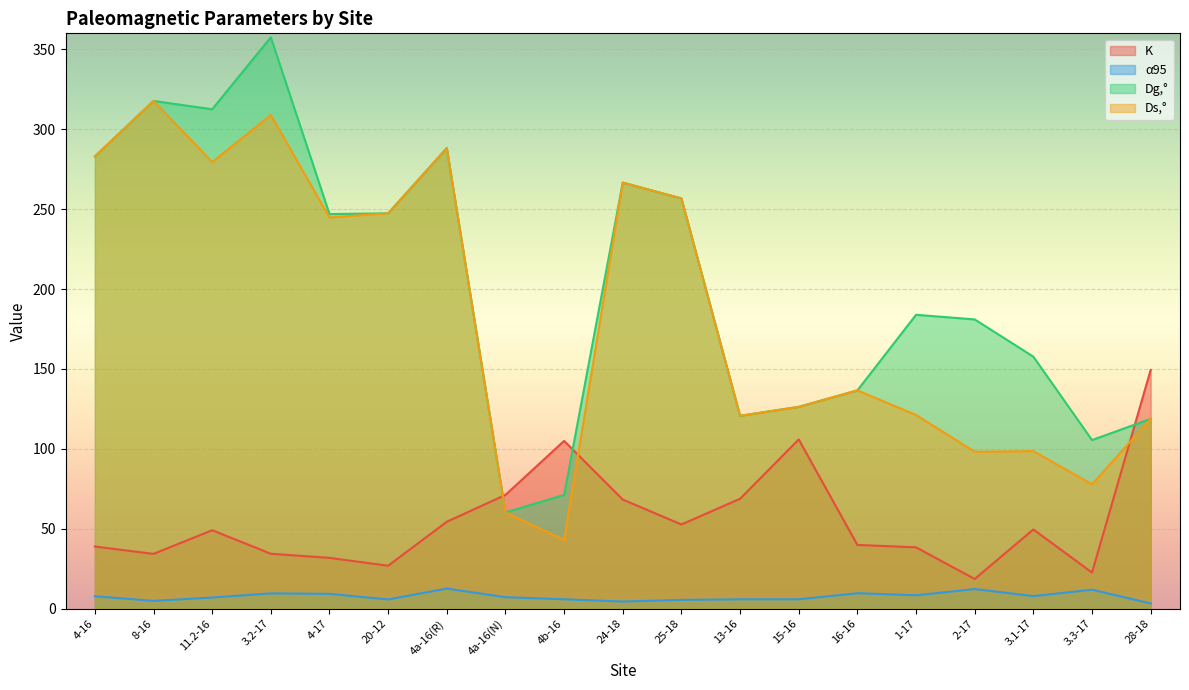

Reading left to right, transcribe all the data shown in this chart.

K: 38.9	34.3	49.1	34.4	31.8	26.9	54.4	71.2	105.0	68.3	52.7	68.8	105.9	39.9	38.4	18.6	49.6	22.6	149.4
α95: 7.8	4.9	7.0	9.6	9.3	5.8	12.6	7.2	5.9	4.5	5.5	5.9	5.9	9.7	8.4	12.3	7.9	11.9	3.3
Dg,°: 283.0	317.7	312.5	357.5	246.9	247.4	288.2	60.2	71.2	266.6	256.7	120.7	126.3	136.6	183.9	181.0	157.7	105.5	118.8
Ds,°: 283.0	317.7	279.5	308.9	244.8	247.4	288.2	60.2	43.0	266.6	256.7	120.7	126.3	136.6	121.2	98.2	98.6	77.8	118.8